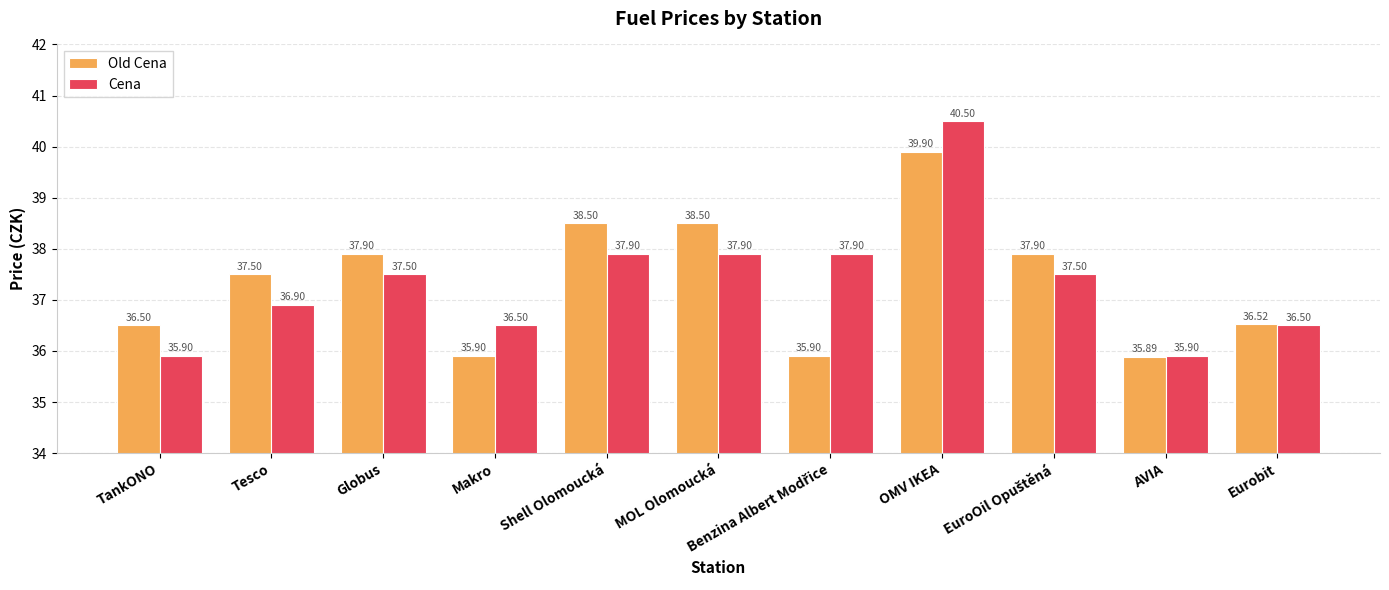

Which category has the lowest value in the Old Cena series?

AVIA